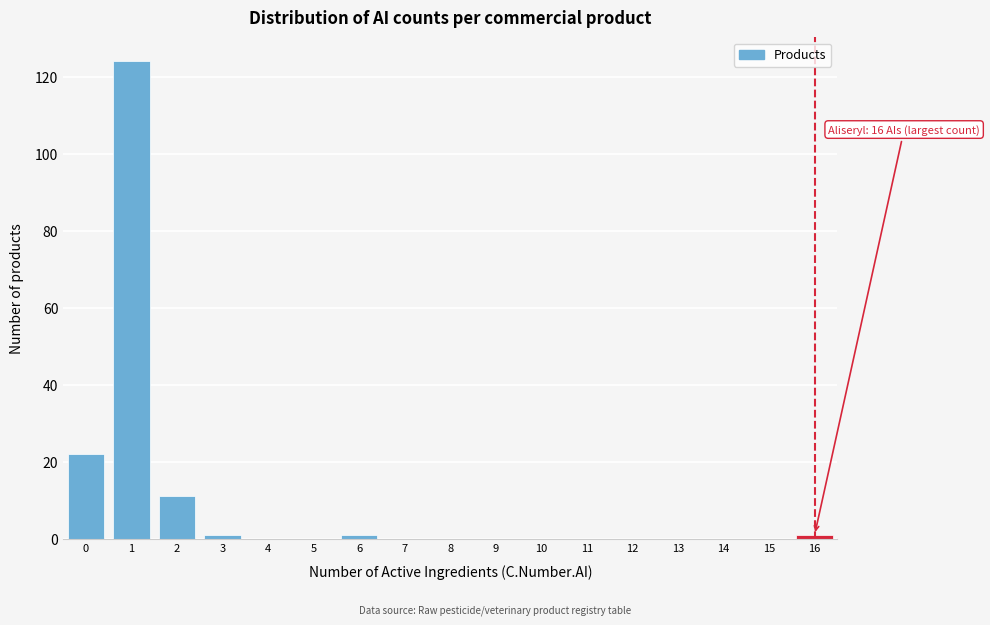

Over which range of the x-axis is the bar tallest?

0.5 to 1.5